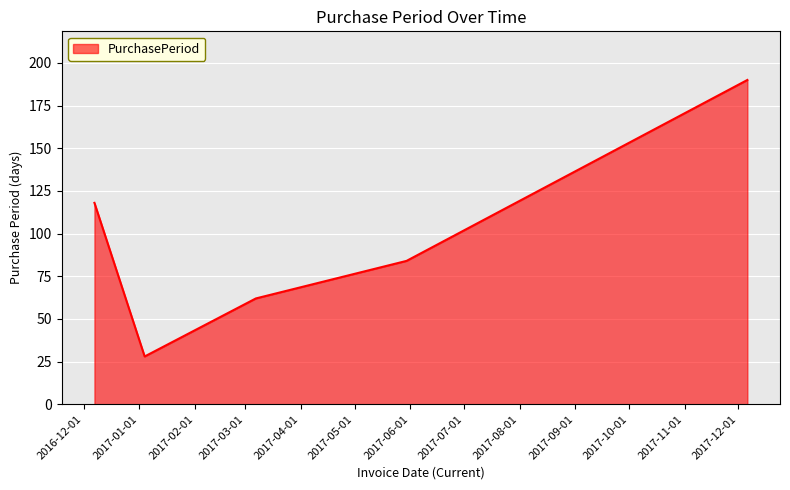

What is the sum of all values?

482